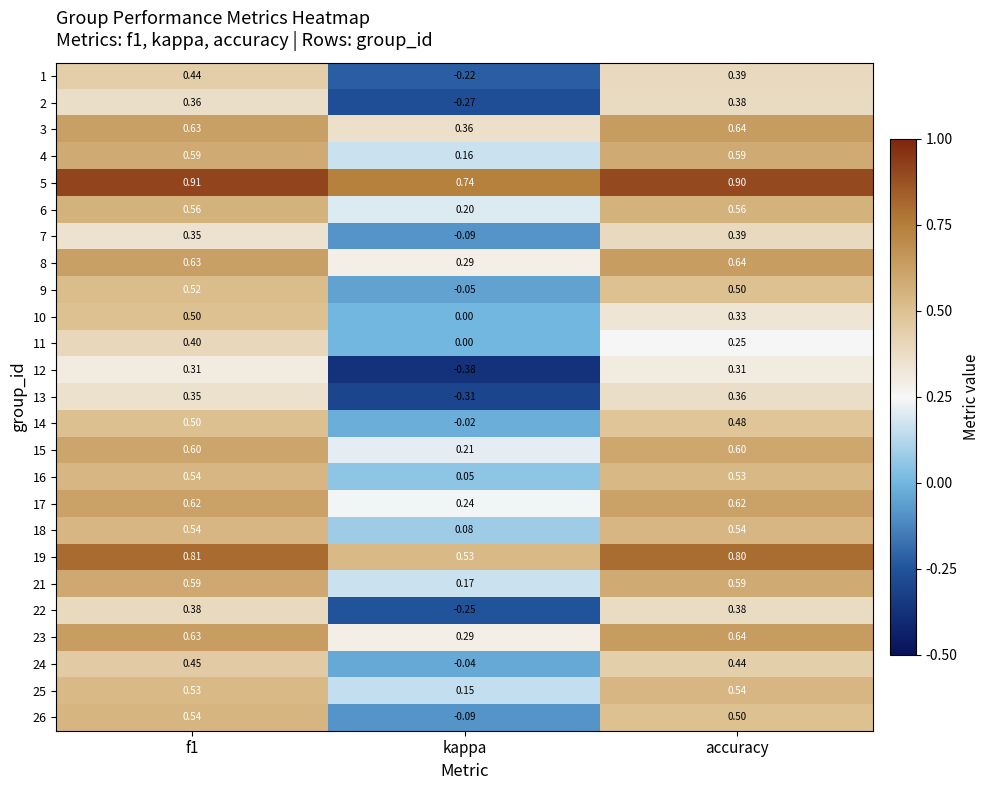

How many distinct data groups are displayed?

25